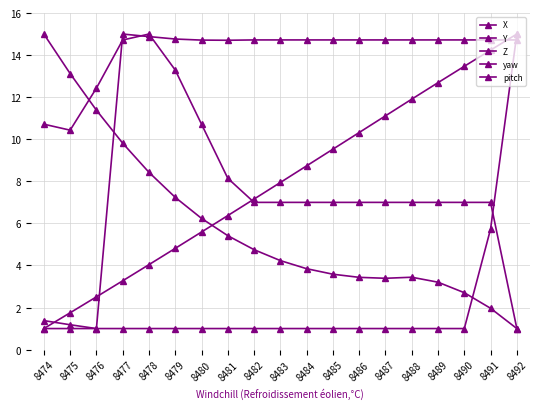

How many data points in Y are above 7?

11